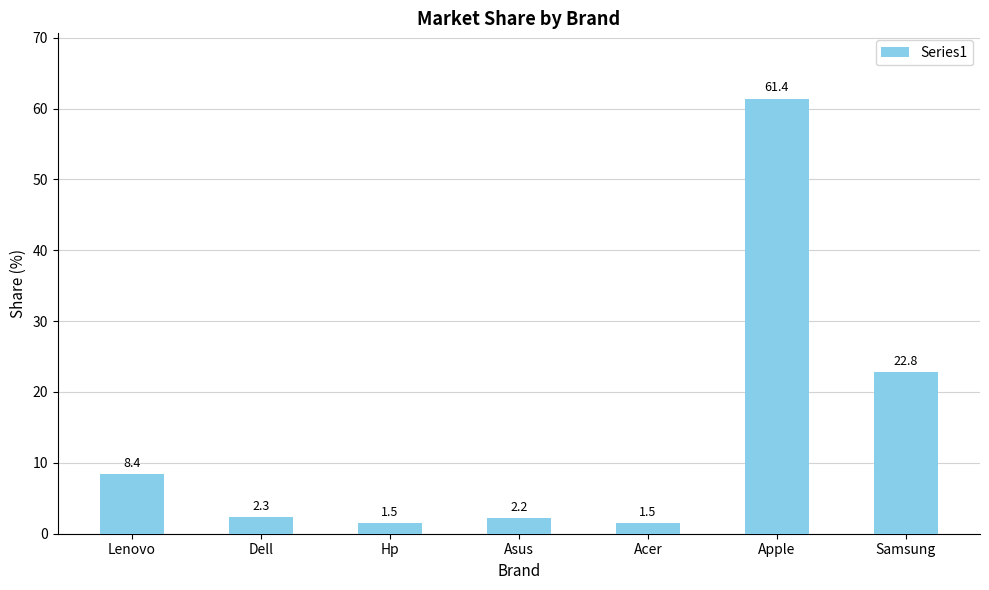

How many bars are there in total?

7